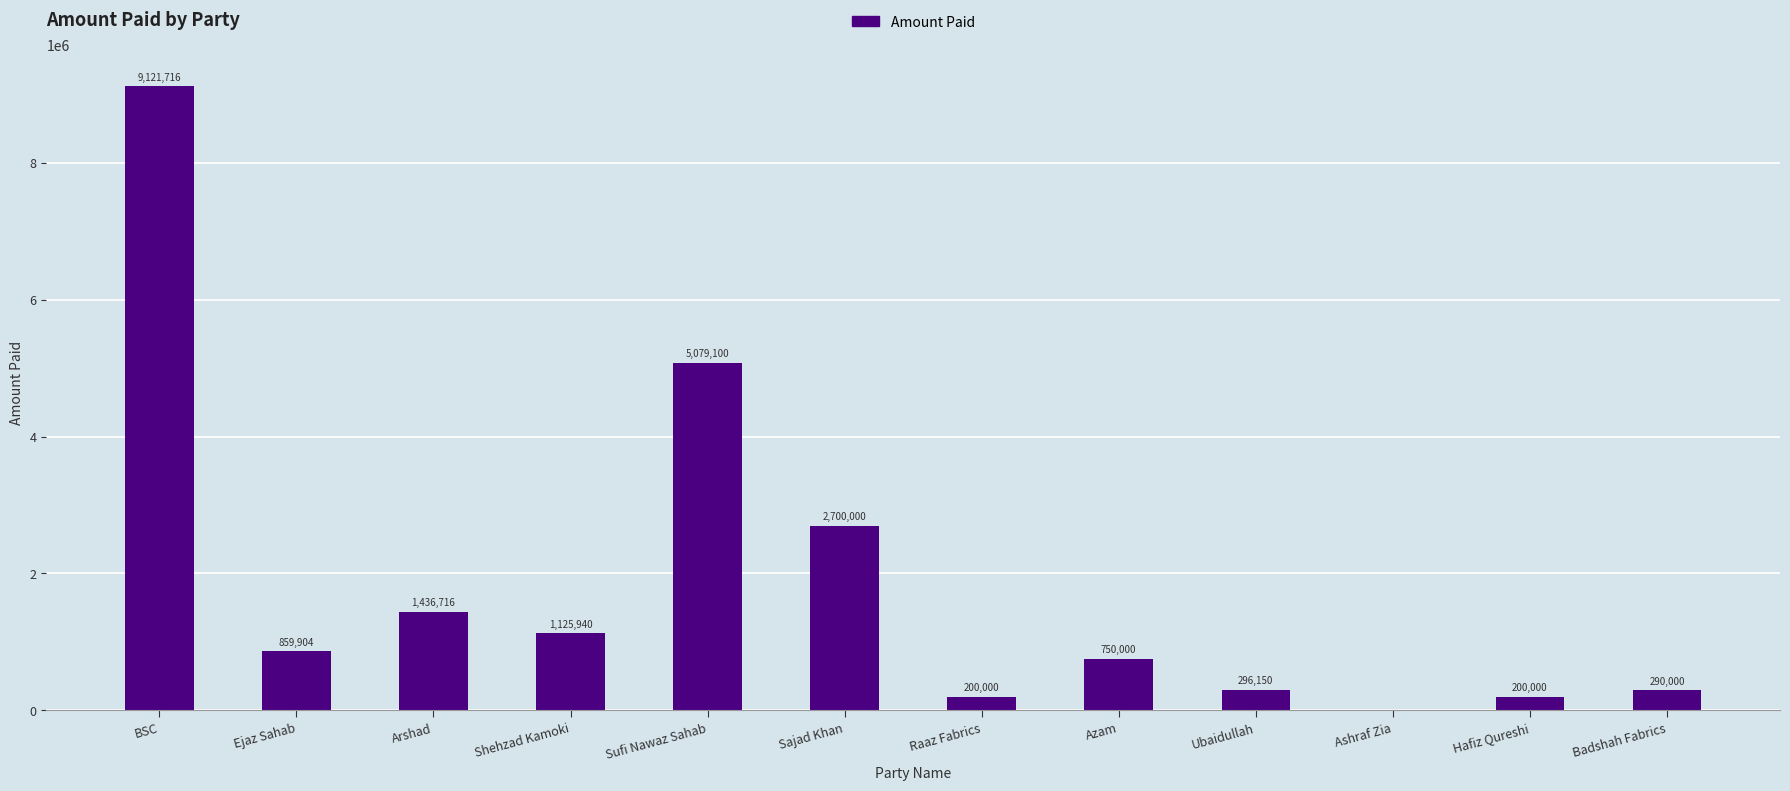

Is it true that the value at Ubaidullah is 296150?

True